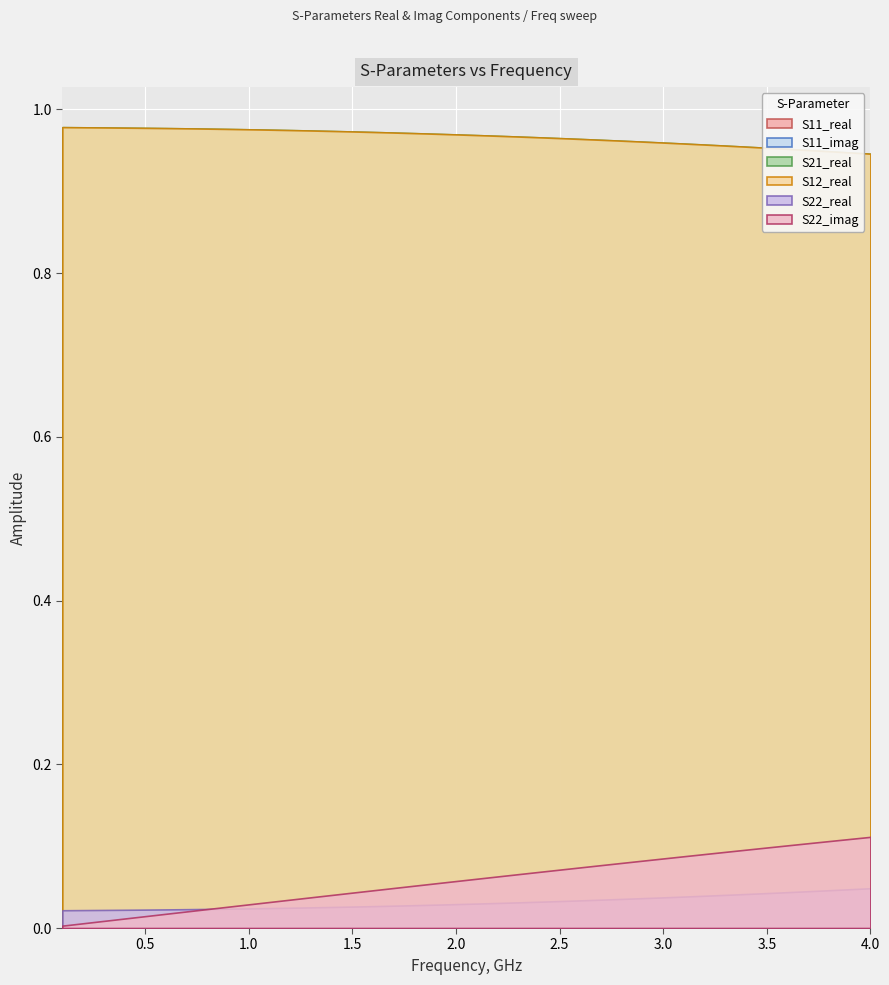

List the labels in order of S22_imag value, smallest first.

0, 1, 2, 3, 4, 5, 6, 7, 8, 9, 10, 11, 12, 13, 14, 15, 16, 17, 18, 19, 20, 21, 22, 23, 24, 25, 26, 27, 28, 29, 30, 31, 32, 33, 34, 35, 36, 37, 38, 39